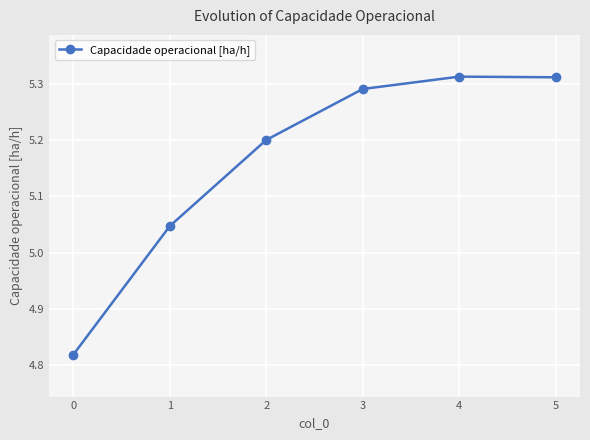

Is it true that the value at 4 is 1.8?

False